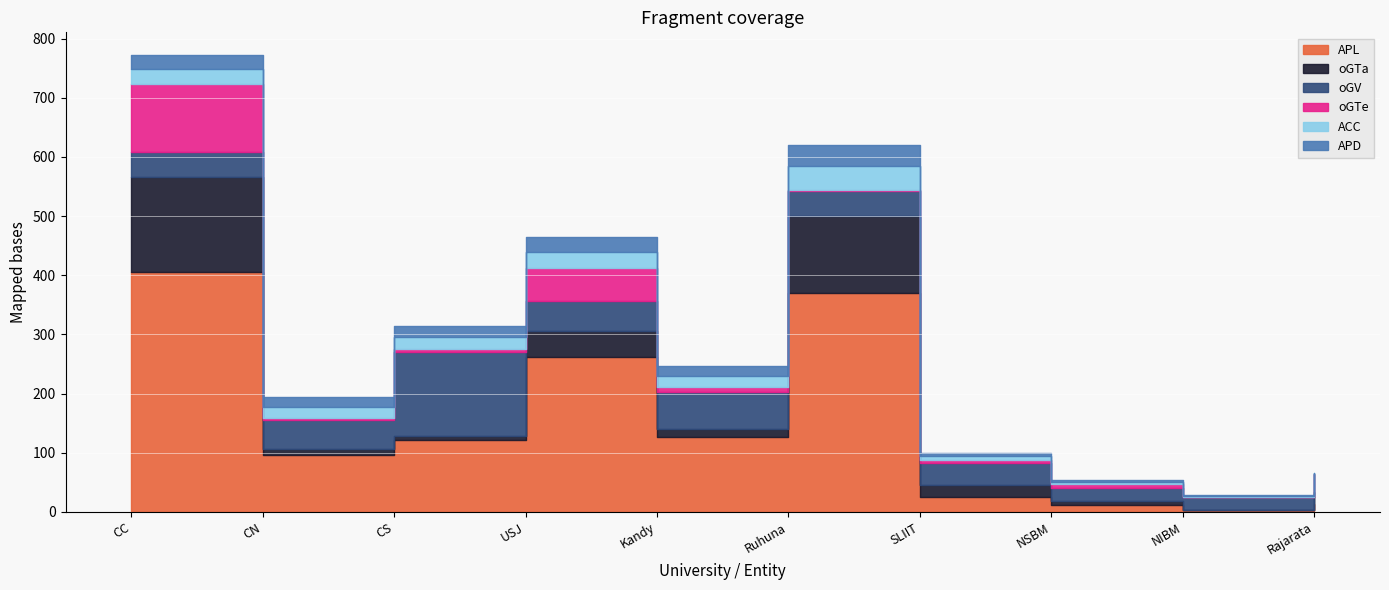

Reading left to right, extract all data points from this chart.

APL: 406	97	121	262	126	370	26	12	3	14
oGTa: 160	9	8	44	15	130	19	6	0	19
oGV: 43	50	141	50	62	42	37	23	23	31
oGTe: 115	2	5	57	9	2	5	7	0	1
ACC: 24	19	21	27	18	40	7	3	1	1
APD: 24	17	19	24	17	36	5	3	1	0